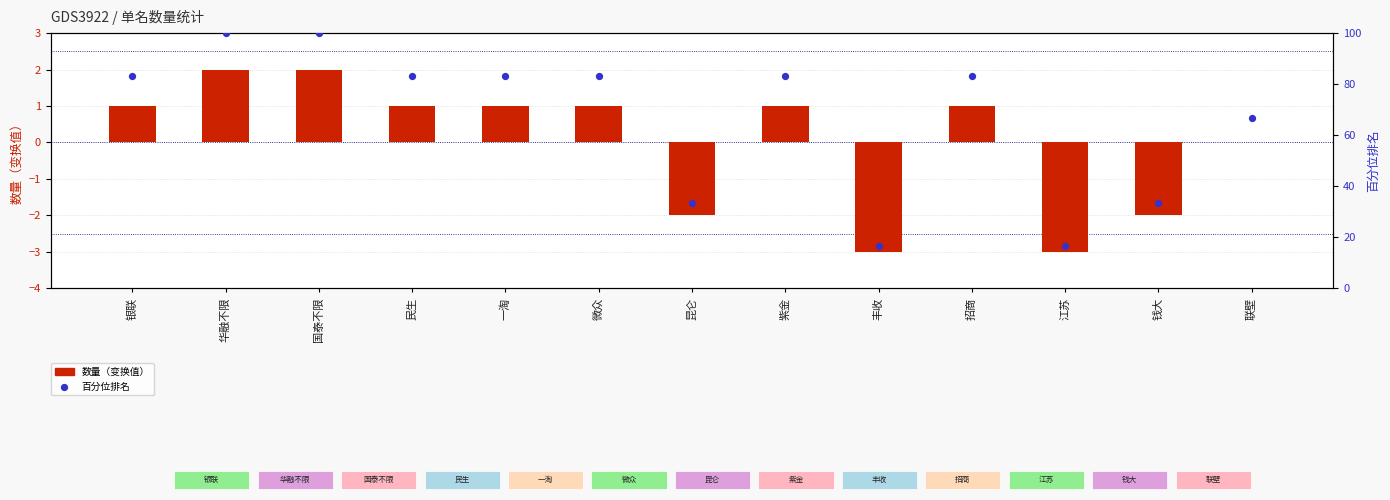

Which series has the largest Y range (max minus min)?

百分位排名